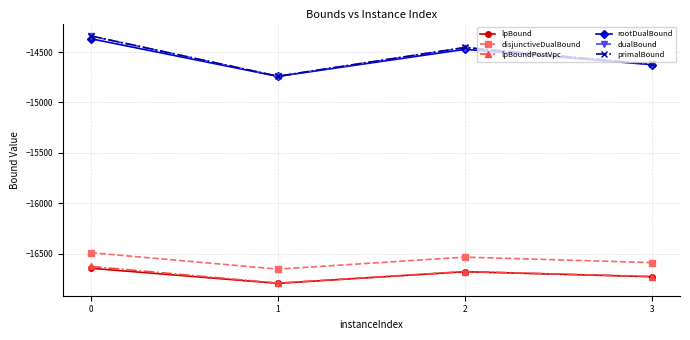

Which series has the widest spread of values?

primalBound